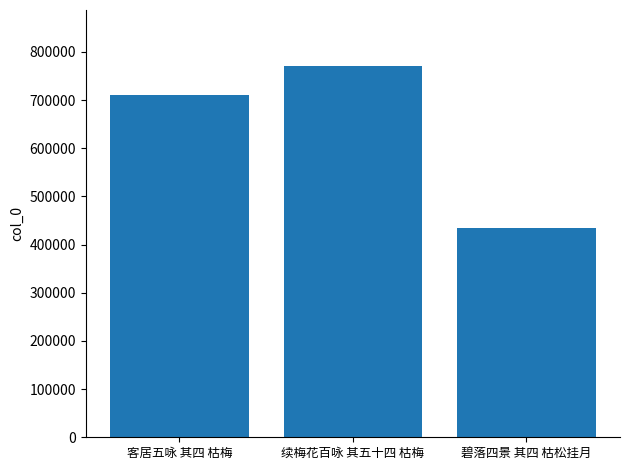

What is the label of the 2nd bar from the left?

续梅花百咏 其五十四 枯梅